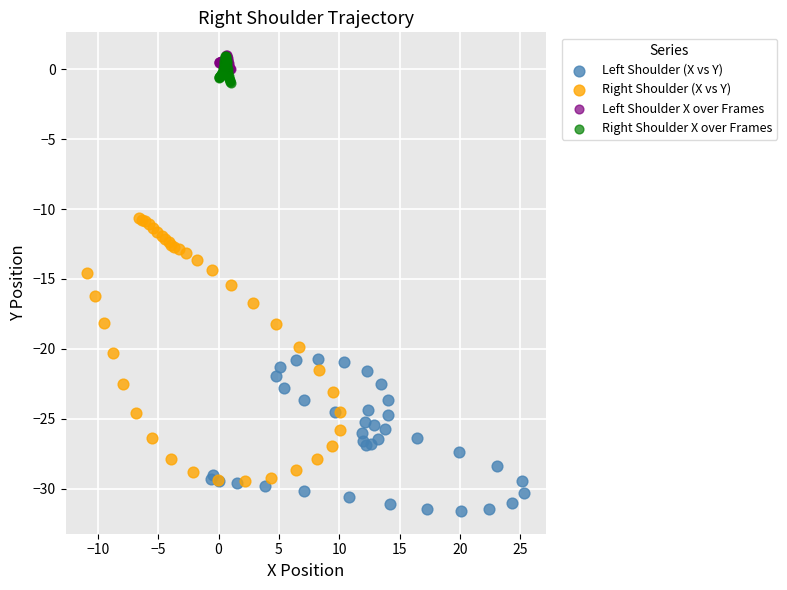

Which series has the largest Y range (max minus min)?

Right Shoulder (X vs Y)